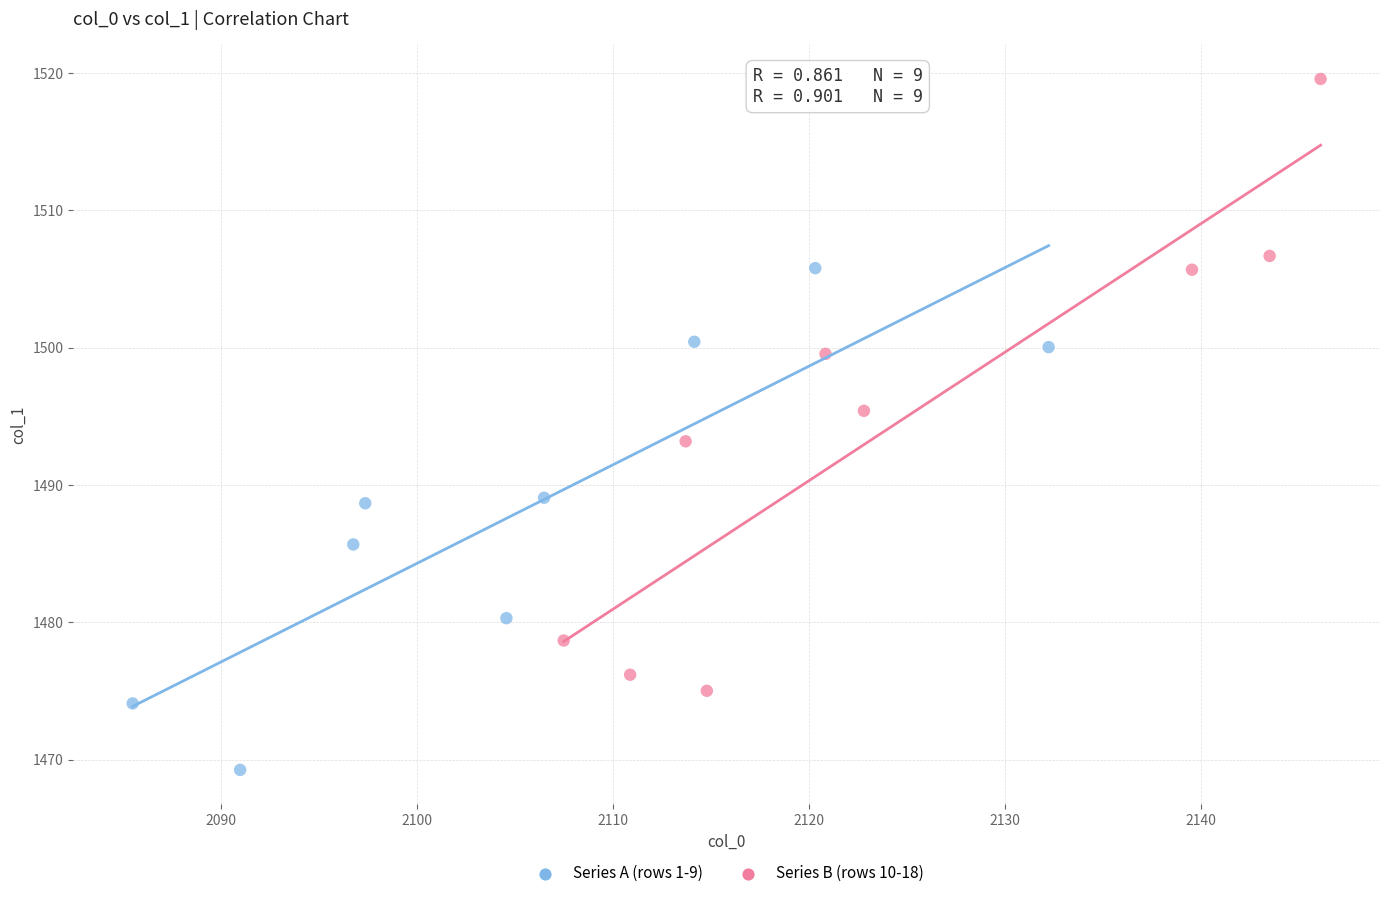

Which series reaches the minimum Y coordinate?

Series A (rows 1-9)